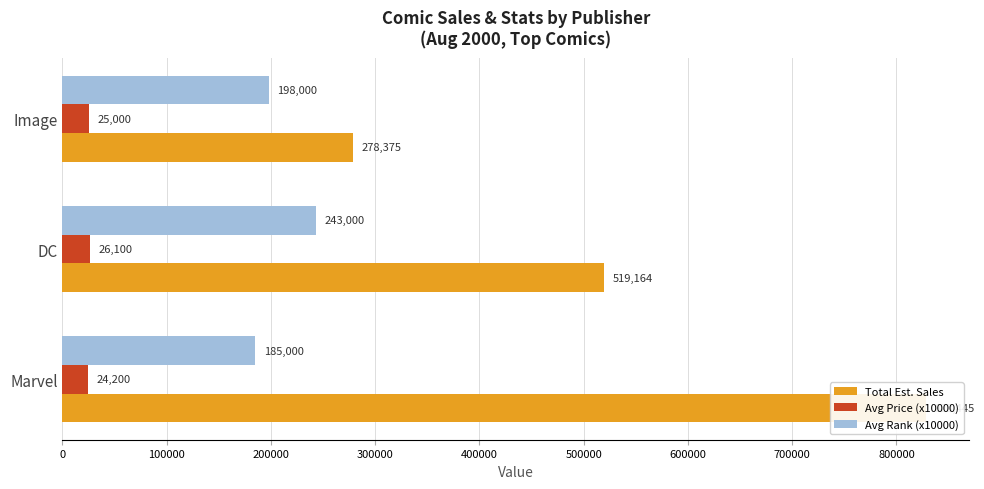

What is the minimum value shown in the chart?

24200